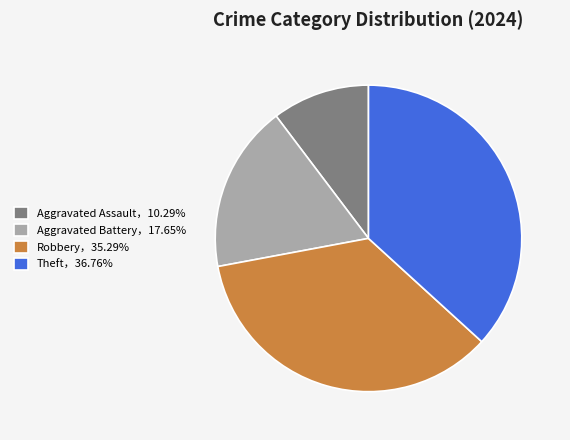

What is the ratio of the value at Theft，36.76% to the value at Robbery，35.29%?

1.0